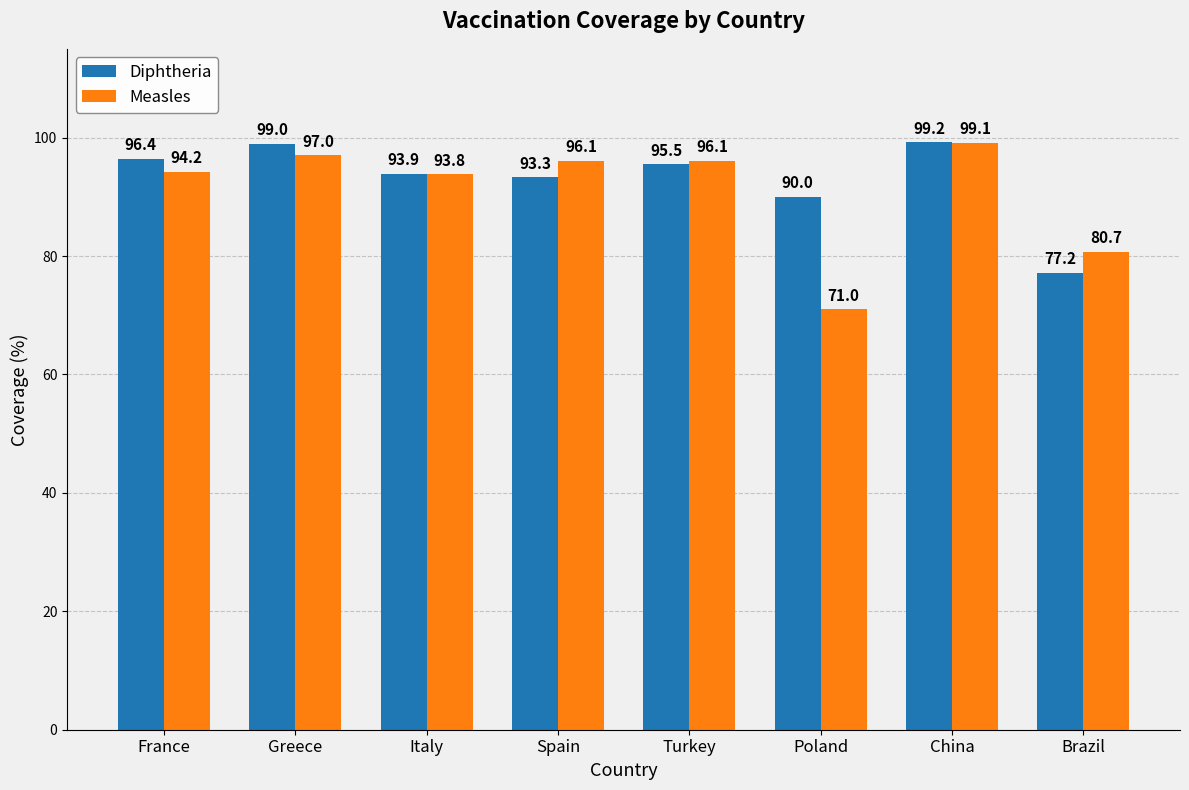

Which category has the highest value in the Measles series?

China